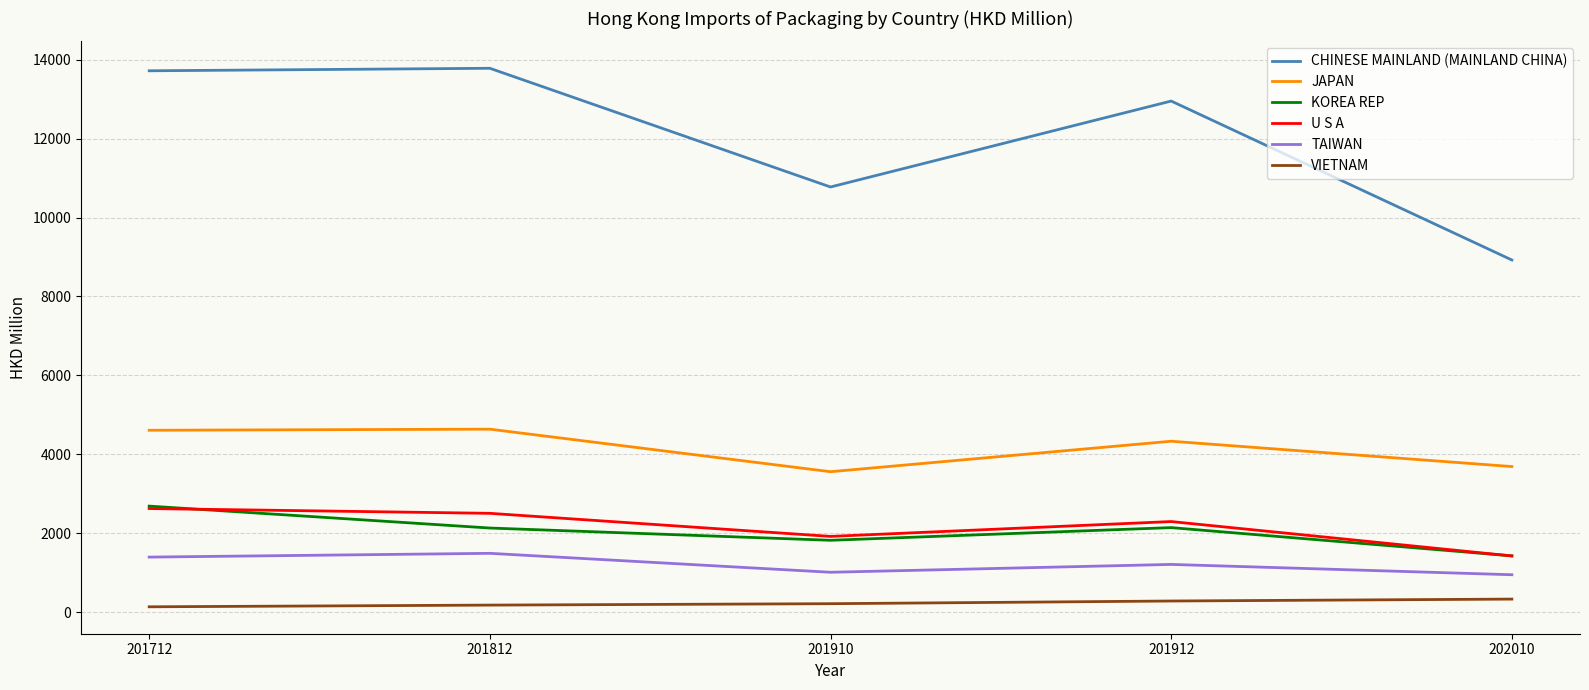

How many lines are shown in the chart?

6